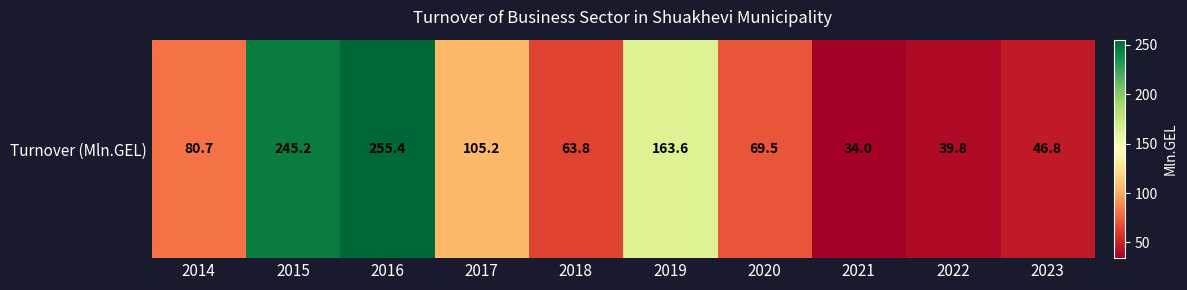

Is it true that the value at 2020 is 69.5?

True